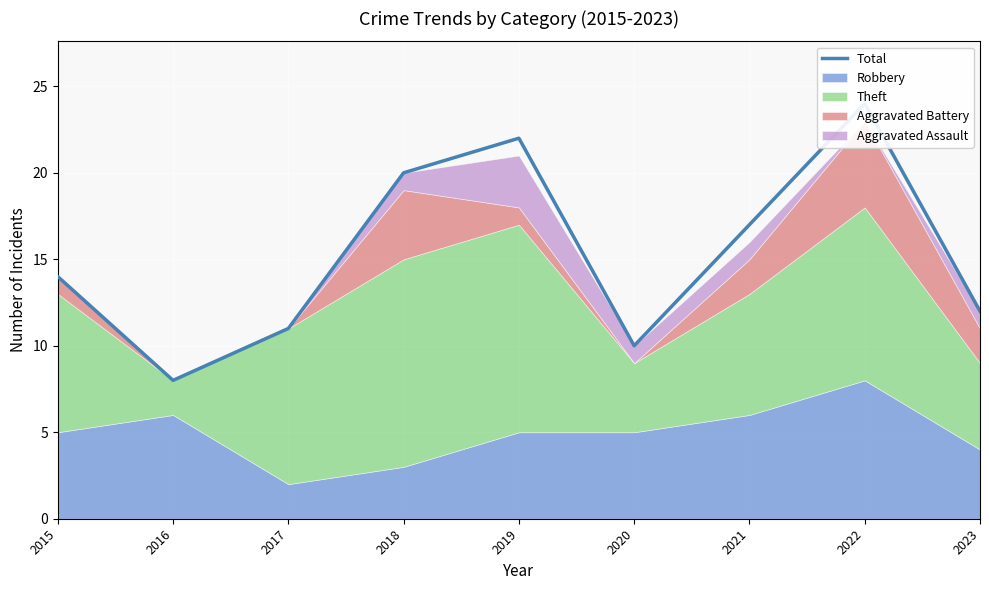

Reading right to left, extract all data points from this chart.

2023=12	2022=24	2021=17	2020=10	2019=22	2018=20	2017=11	2016=8	2015=14